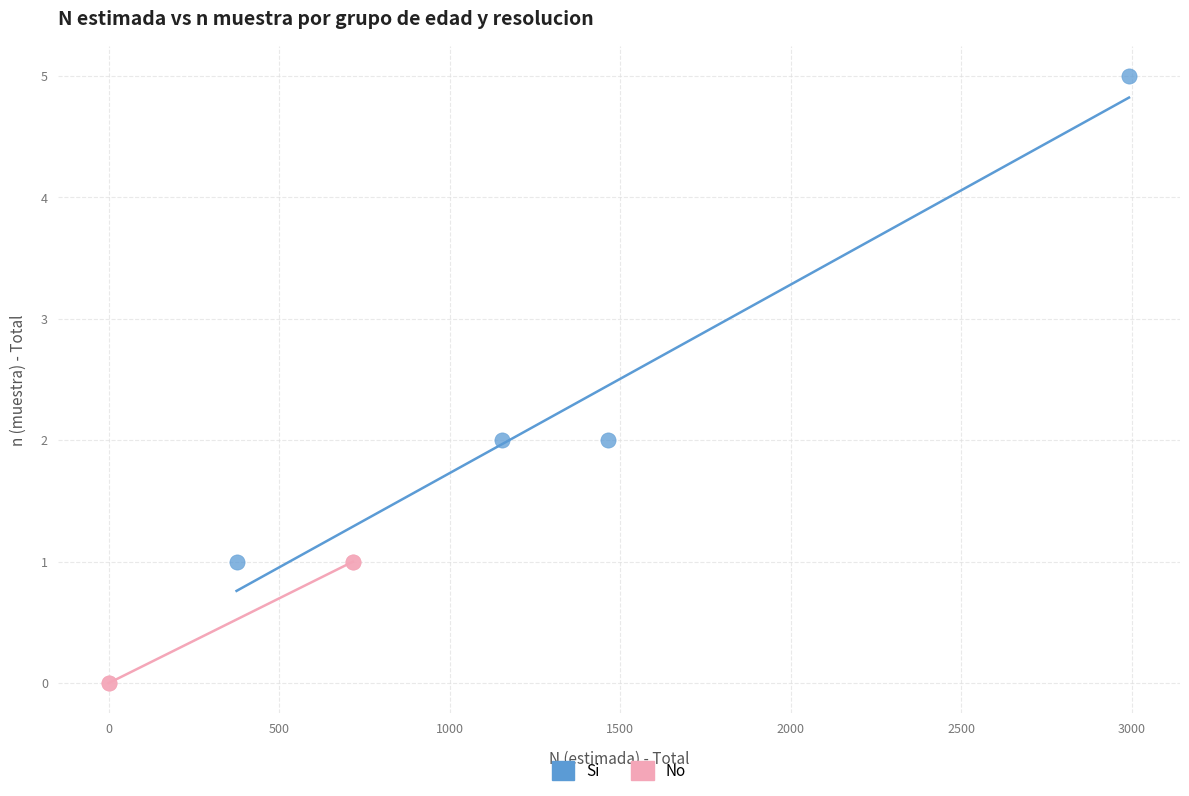

Which series reaches the maximum Y coordinate?

Si